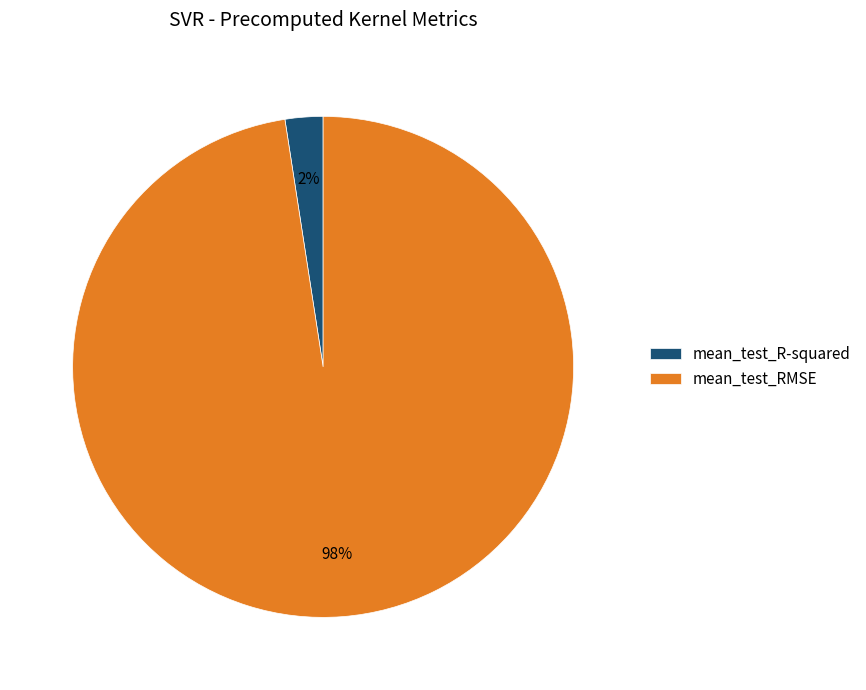

To the nearest percent, what portion does mean_test_R-squared represent?

2%